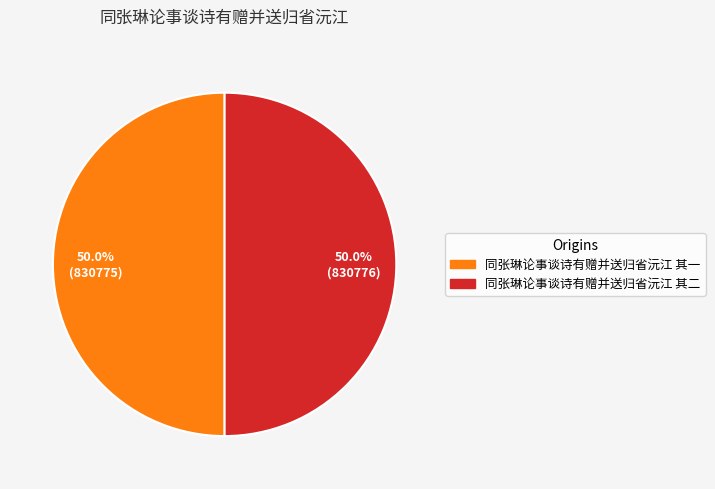

To the nearest percent, what portion does 同张琳论事谈诗有赠并送归省沅江 其二 represent?

50%